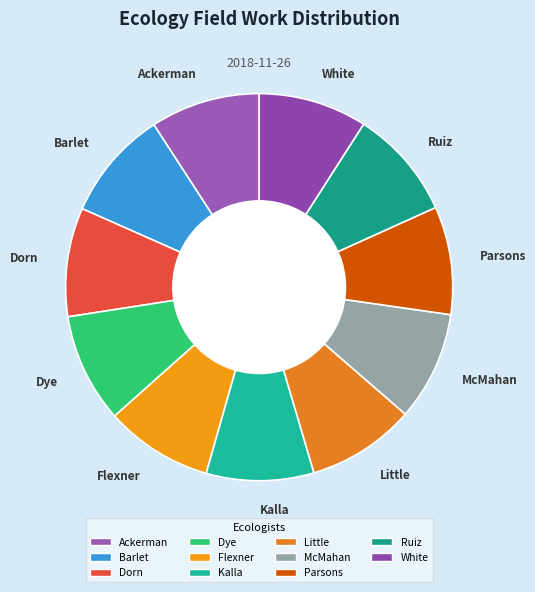

How many slices are in this pie chart?

11